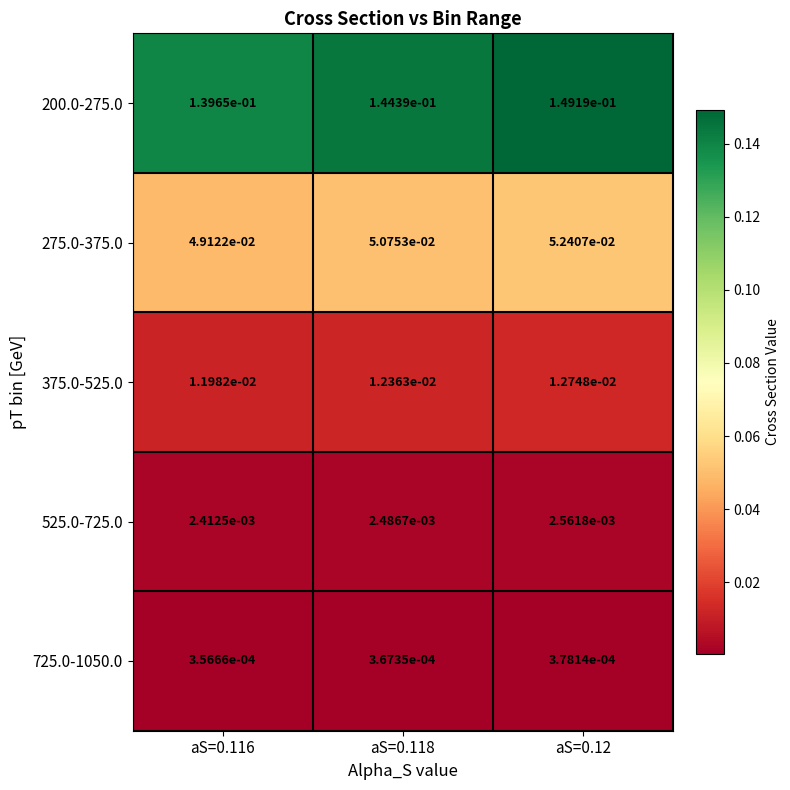

Is the value of 725.0-1050.0 at aS=0.116 greater than the value of 525.0-725.0 at aS=0.12?

No